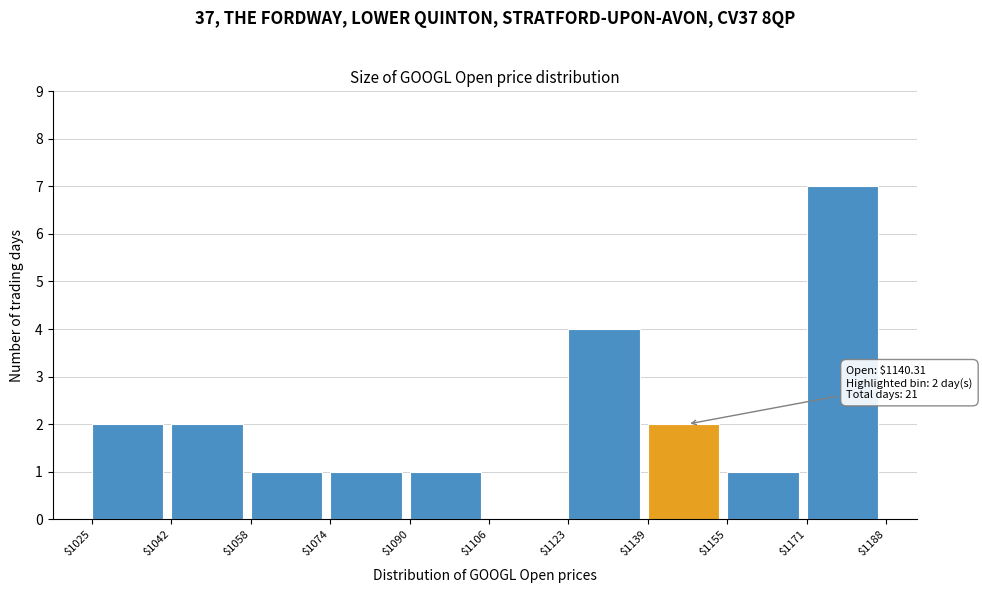

Over which range of the x-axis is the bar tallest?

$1171 to $1188